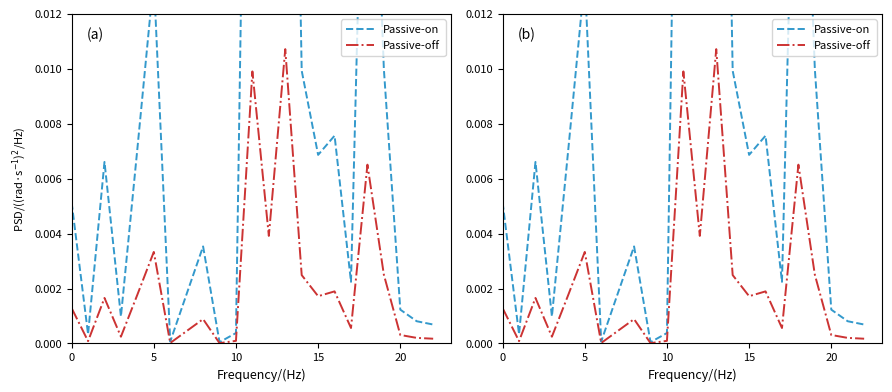

What is the sum of all Passive-on values?

0.2